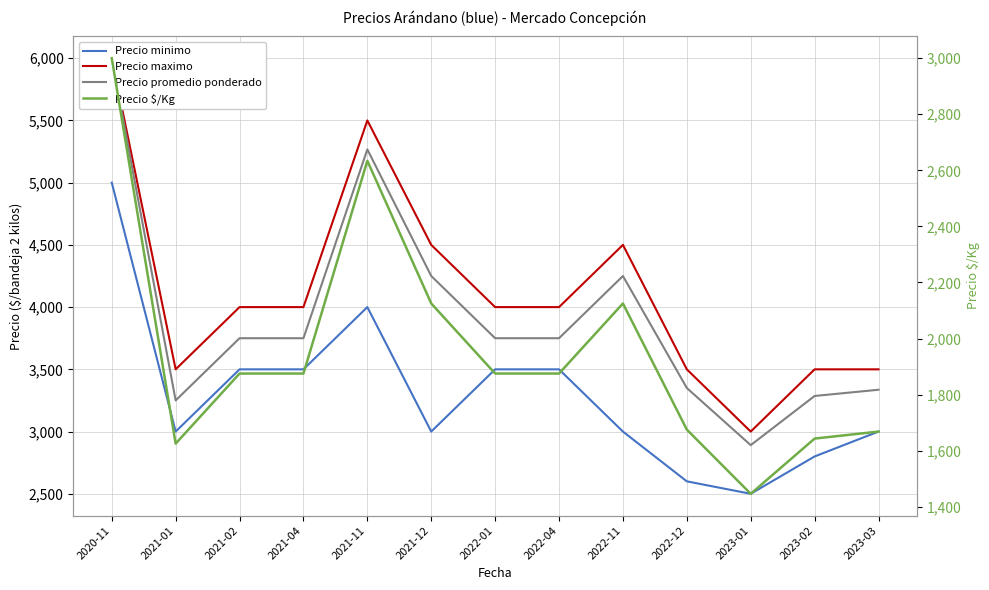

What is the minimum value shown in the chart?

1446